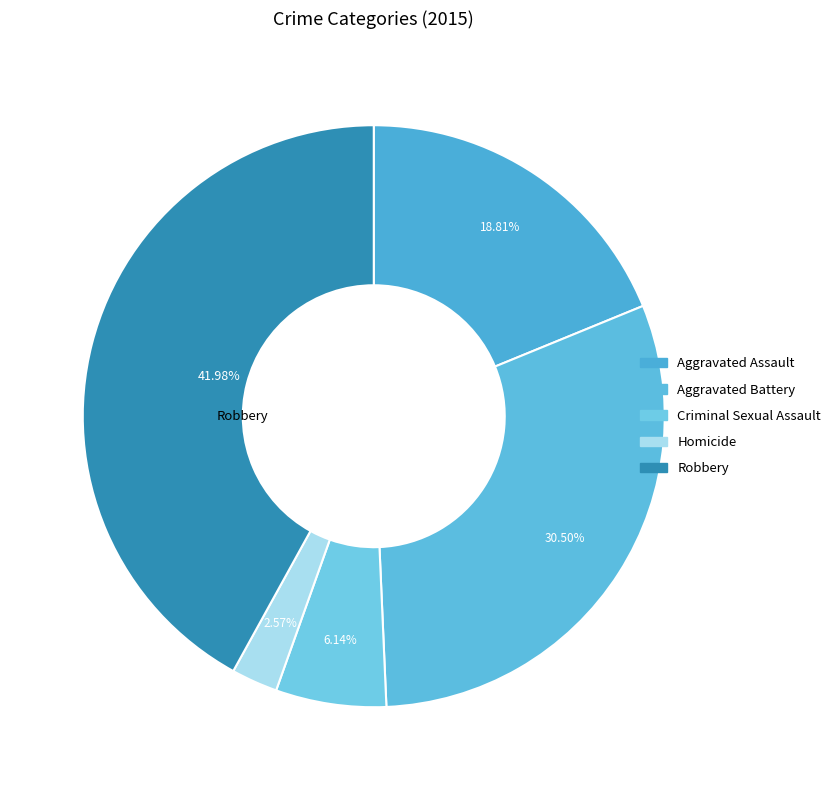

Approximately how many times larger is the value at Robbery compared to Aggravated Assault?

2.2